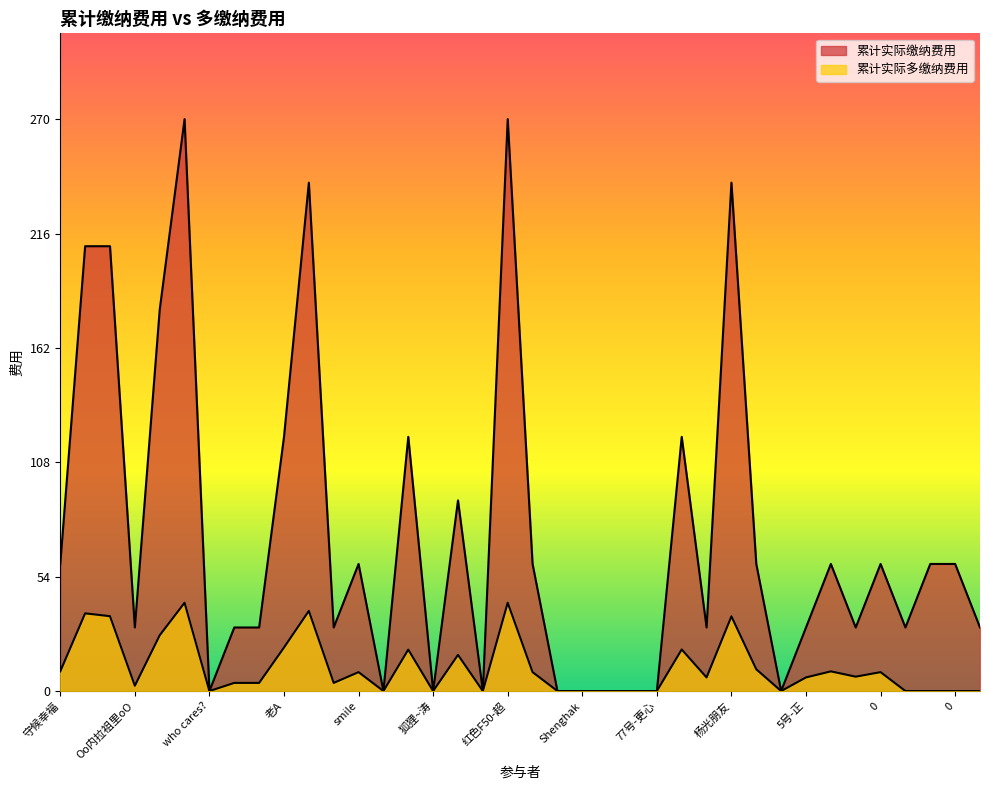

What is the label of the 8th point from the left?

幸福~彩票